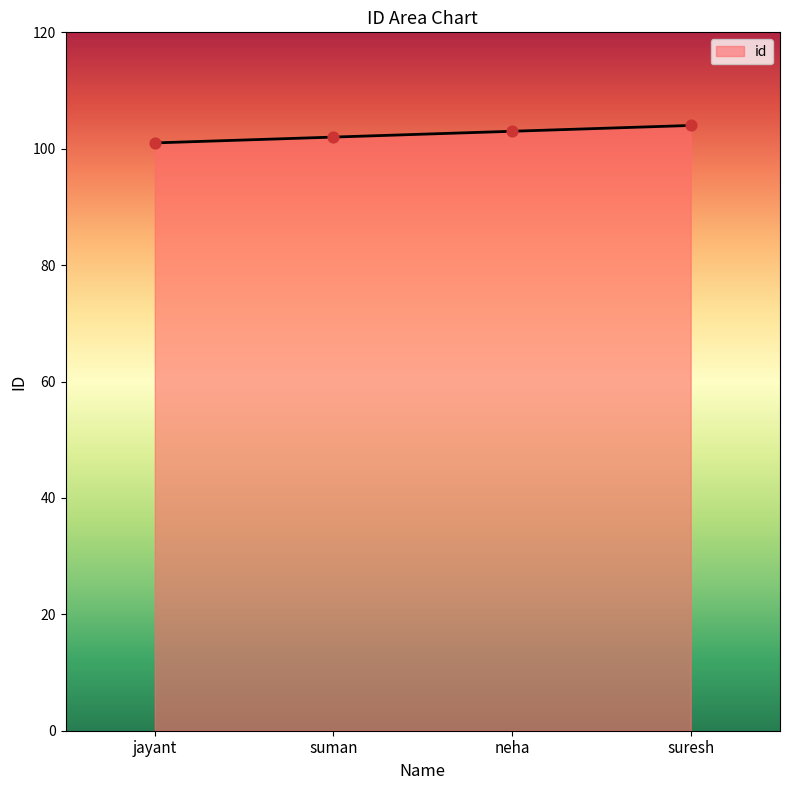

What is the ratio of the value at suresh to the value at jayant?

1.0